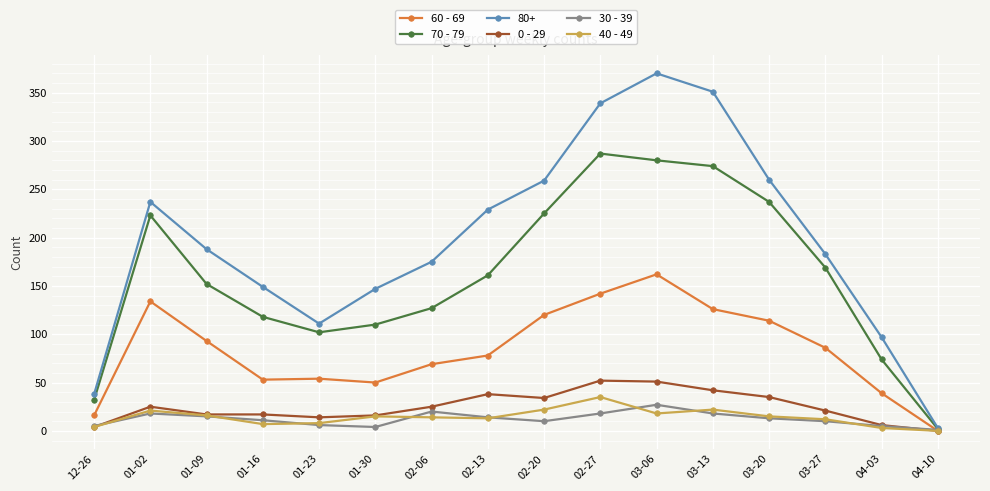

Where is the first local maximum for 0 - 29?

01-02